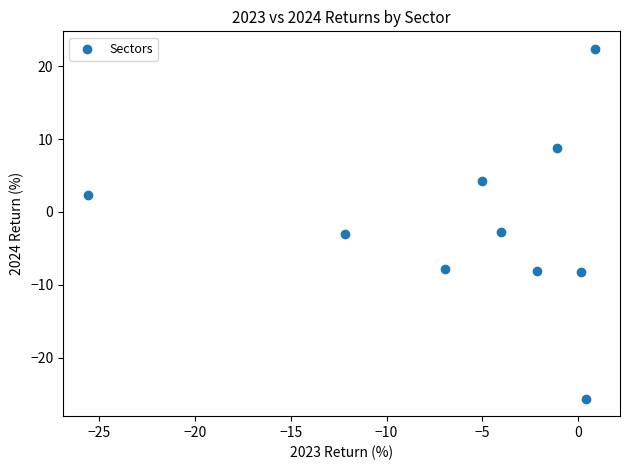

What is the range of X values (max minus min)?

26.4